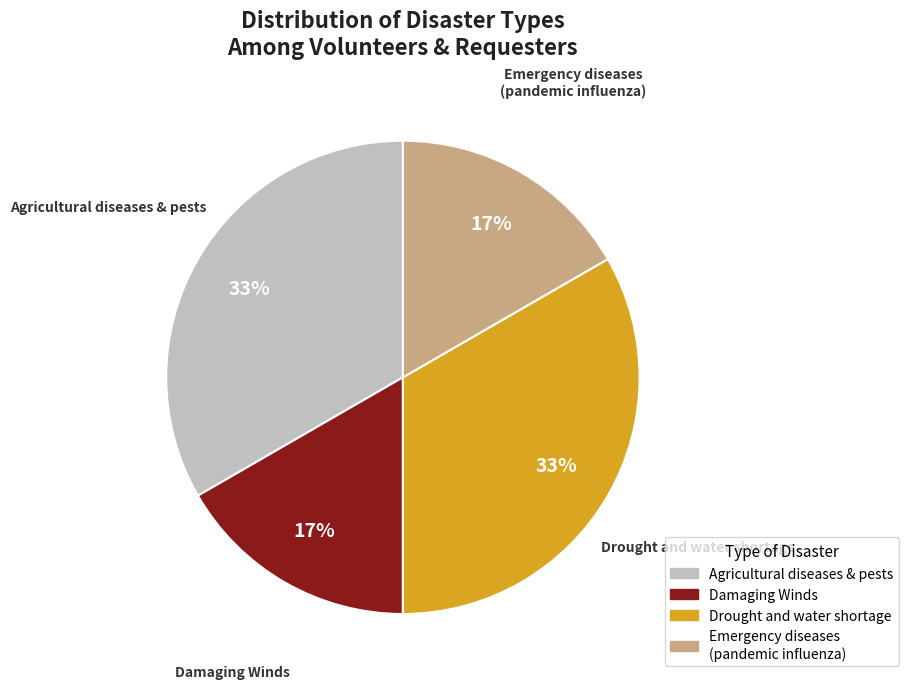

True or false: Damaging Winds accounts for 9% of the total.

False